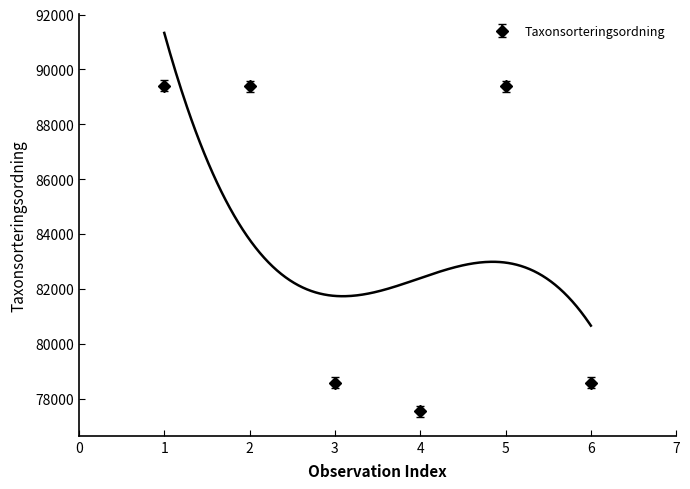

The value of Taxonsorteringsordning at 4 is 132086. True or false?

False